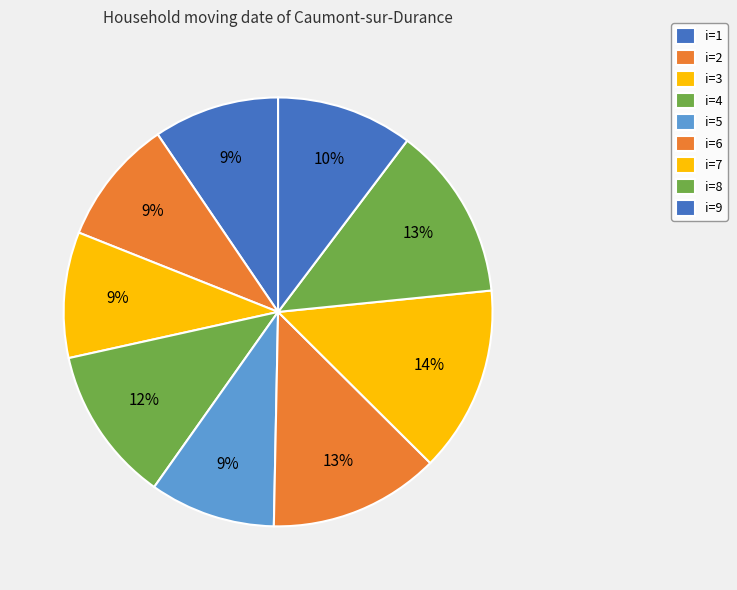

How many slices are in this pie chart?

9